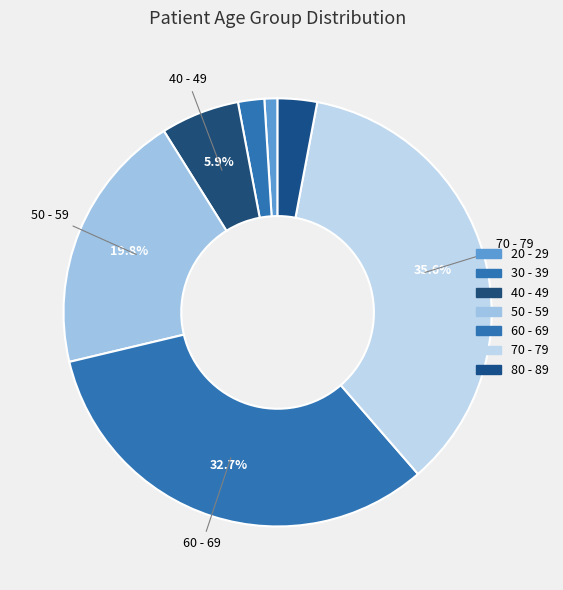

How many slices are in this pie chart?

7